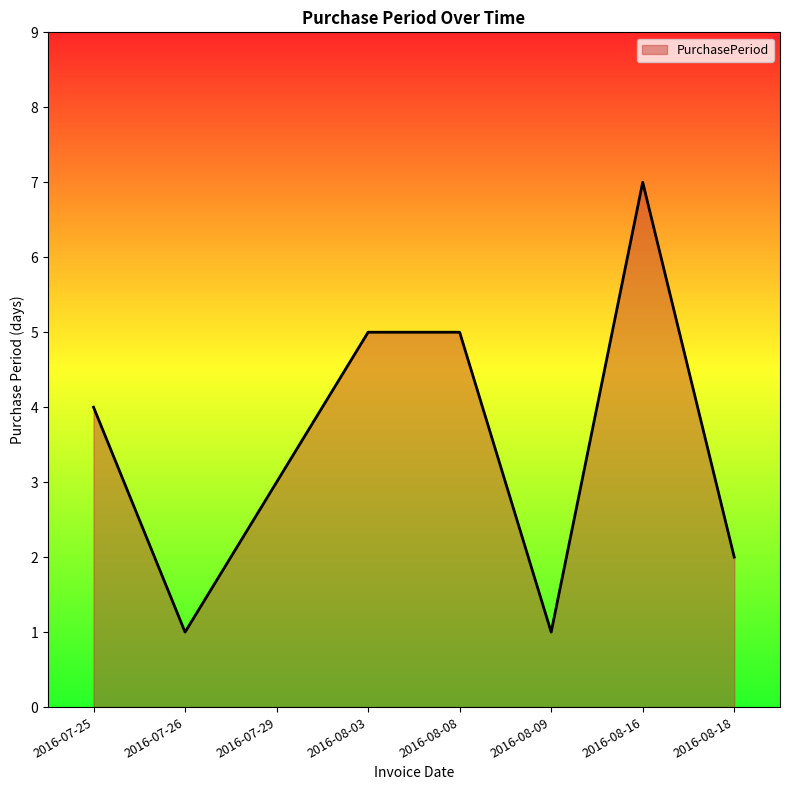

Reading right to left, transcribe all the data shown in this chart.

2016-08-18=2	2016-08-16=7	2016-08-09=1	2016-08-08=5	2016-08-03=5	2016-07-29=3	2016-07-26=1	2016-07-25=4